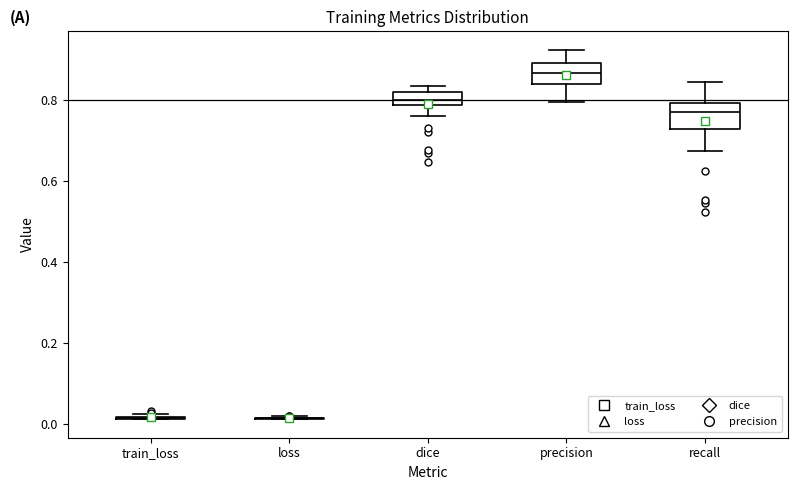

Reading left to right, transcribe this box plot: for each box, give where its median line is, the range the box spans, and where its two whiskers end, as read against the y-axis. The values are not printed on the chart, so give them approximately, as read against the axis.

train_loss: box collapsed to a line at 0.02, whiskers 0.02 to 0.02
loss: box collapsed to a line at 0.02, whiskers 0.02 to 0.02
dice: median 0.80, box 0.78 to 0.82, whiskers 0.76 to 0.84
precision: median 0.86, box 0.84 to 0.90, whiskers 0.80 to 0.92
recall: median 0.78, box 0.72 to 0.80, whiskers 0.68 to 0.84